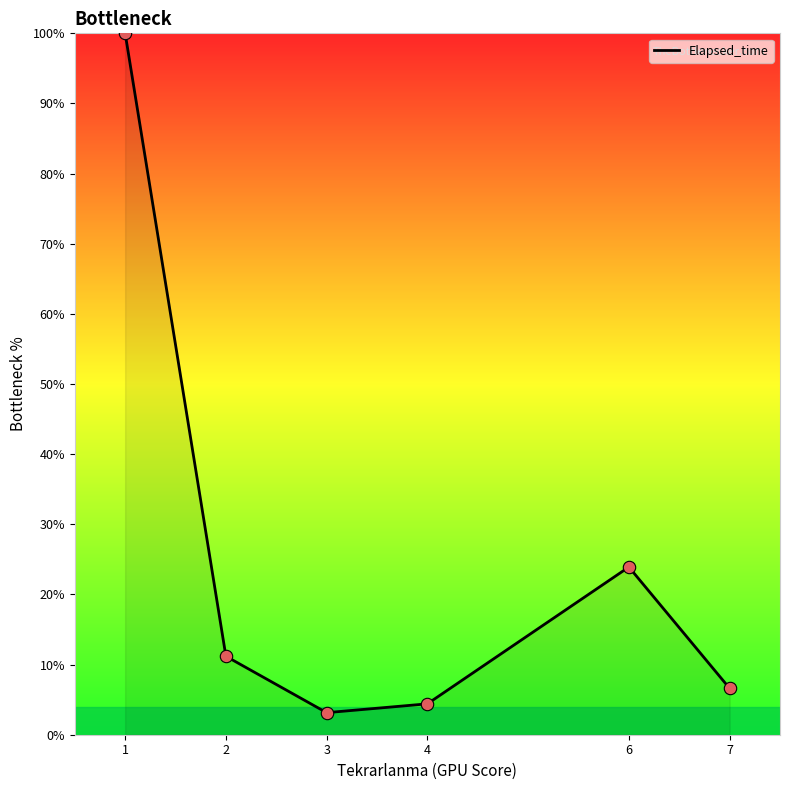

What is the change in value from 4 to 6?

+19.5